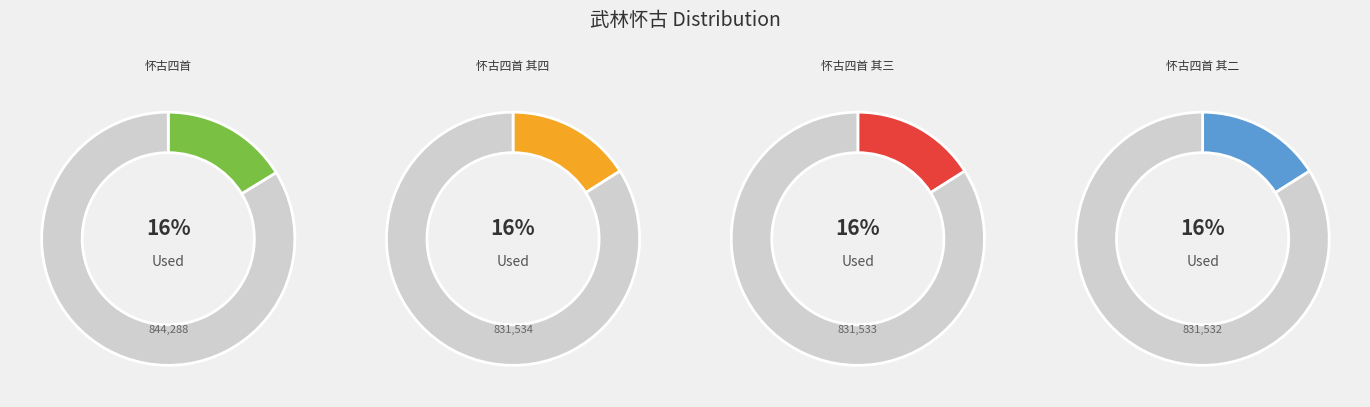

What is the total percentage of 和俞子渊武林怀古四首 其一 and 和俞子渊武林怀古四首 其二?

32.0%